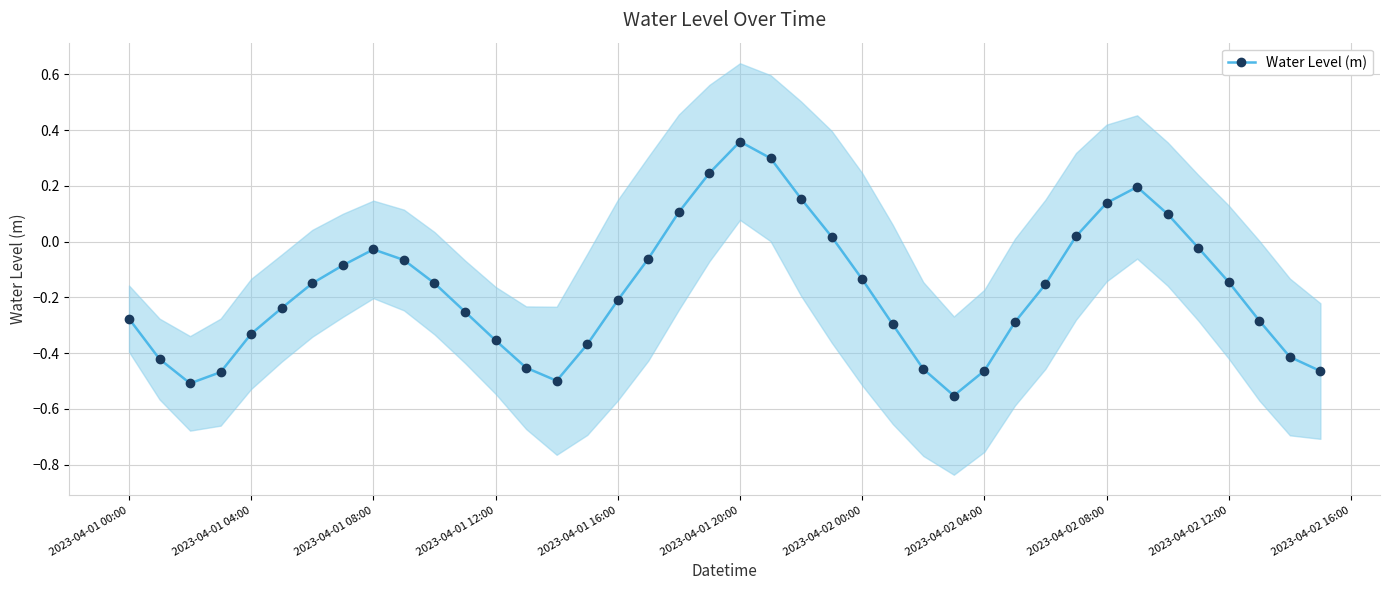

How many lines are shown in the chart?

1